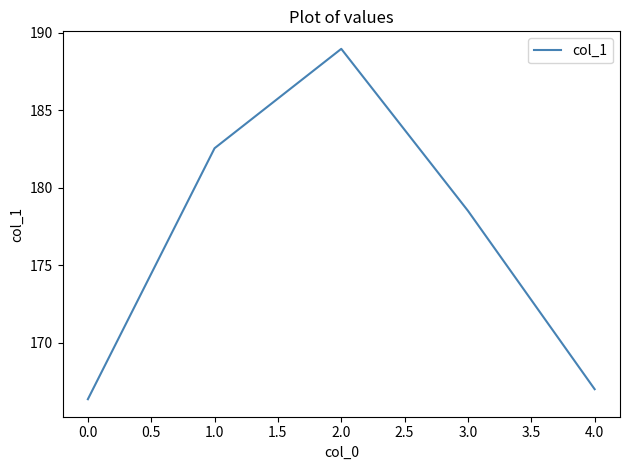

True or false: the data has more than 0 interior local peaks.

True